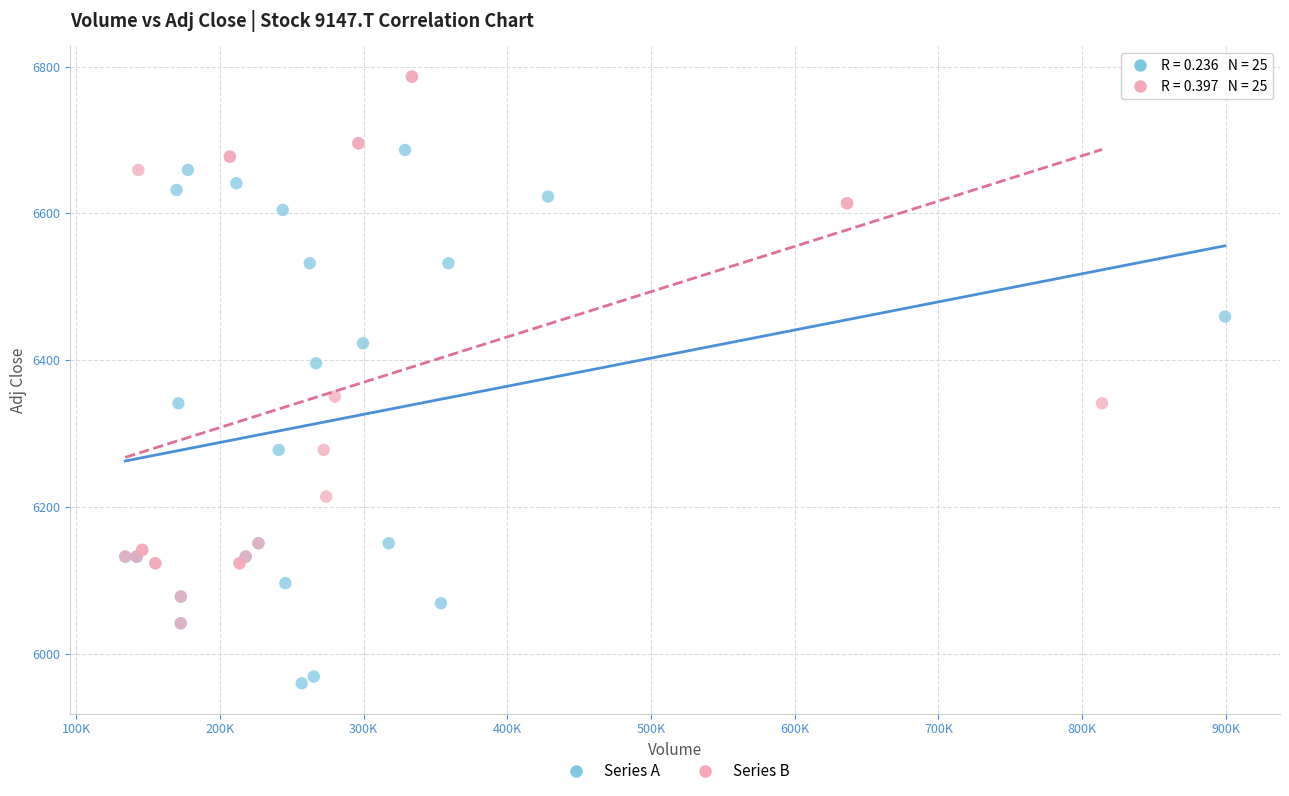

Which series reaches the maximum Y coordinate?

Series B